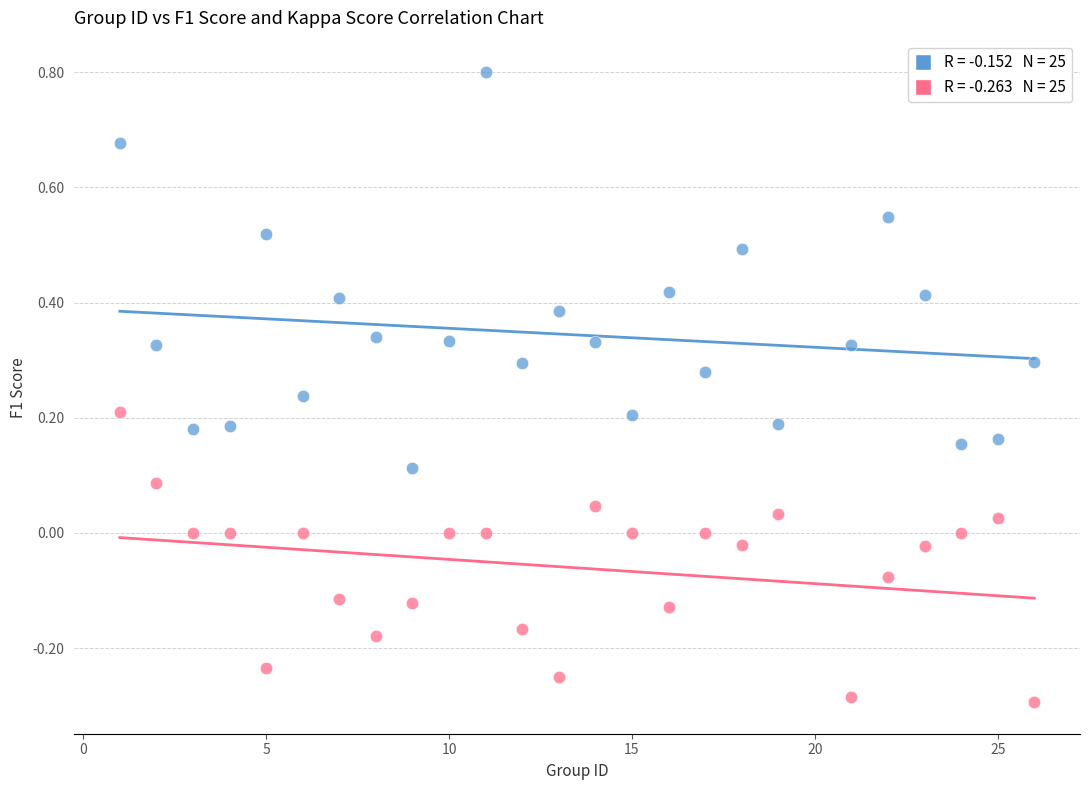

Across all data points, what is the range of X values (max minus min)?

25.0